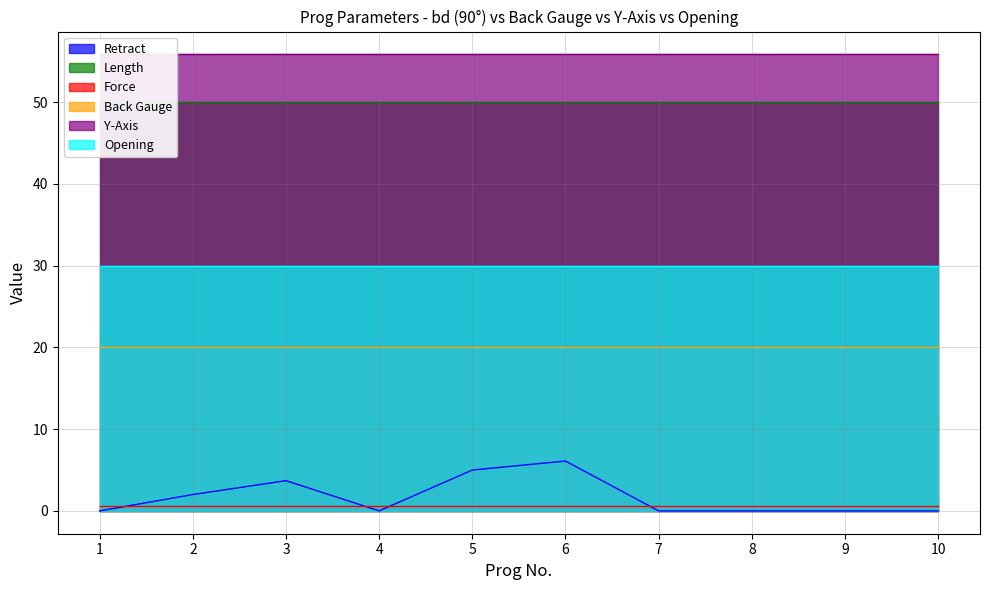

What is the sum of all Length values?

500.0